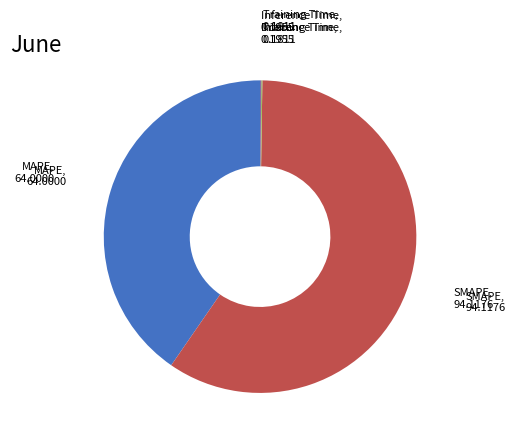

Is there any slice that represents more than half of the pie?

Yes